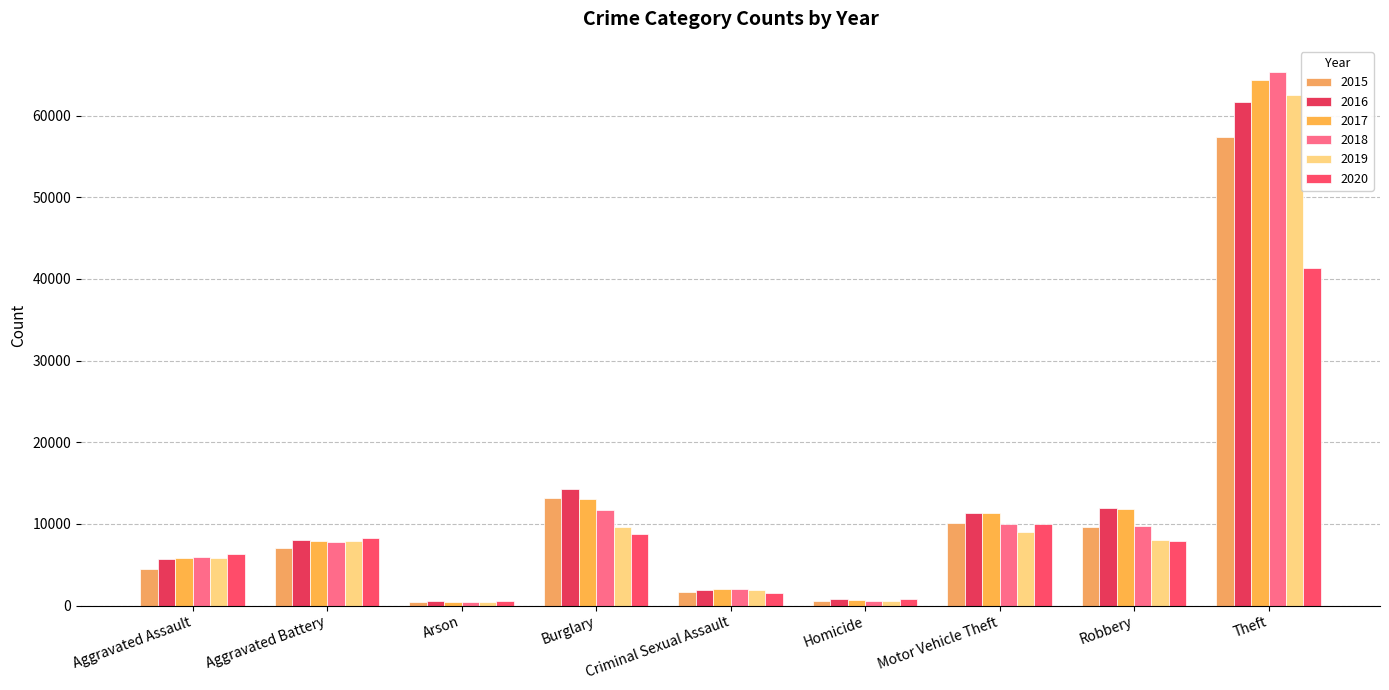

What is the highest value of the 2017 series?

64386